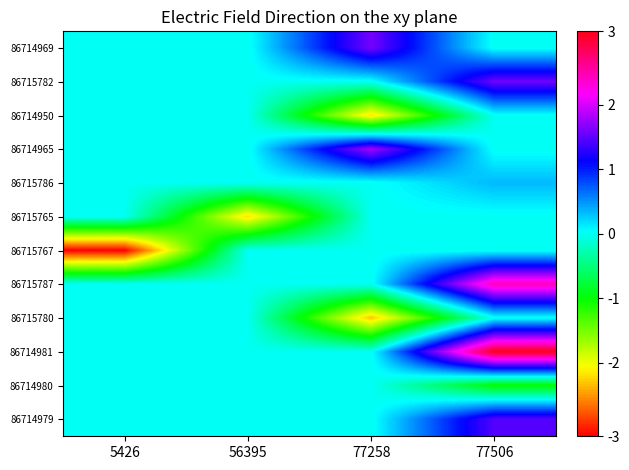

Rank the series by their maximum value, from highest to lowest.

86714981, 86715787, 86714965, 86714969, 86715782, 86714979, 86715786, 86714950, 86715765, 86715767, 86715780, 86714980